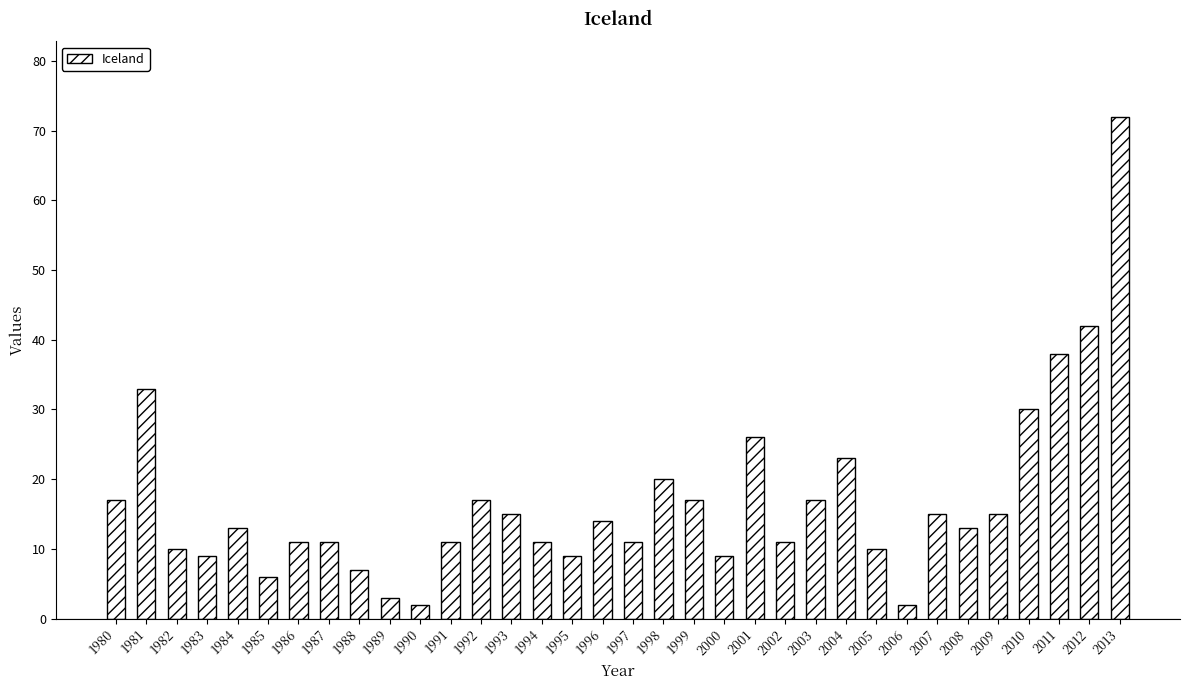

Reading left to right, what are all the values shown in this chart?

17	33	10	9	13	6	11	11	7	3	2	11	17	15	11	9	14	11	20	17	9	26	11	17	23	10	2	15	13	15	30	38	42	72